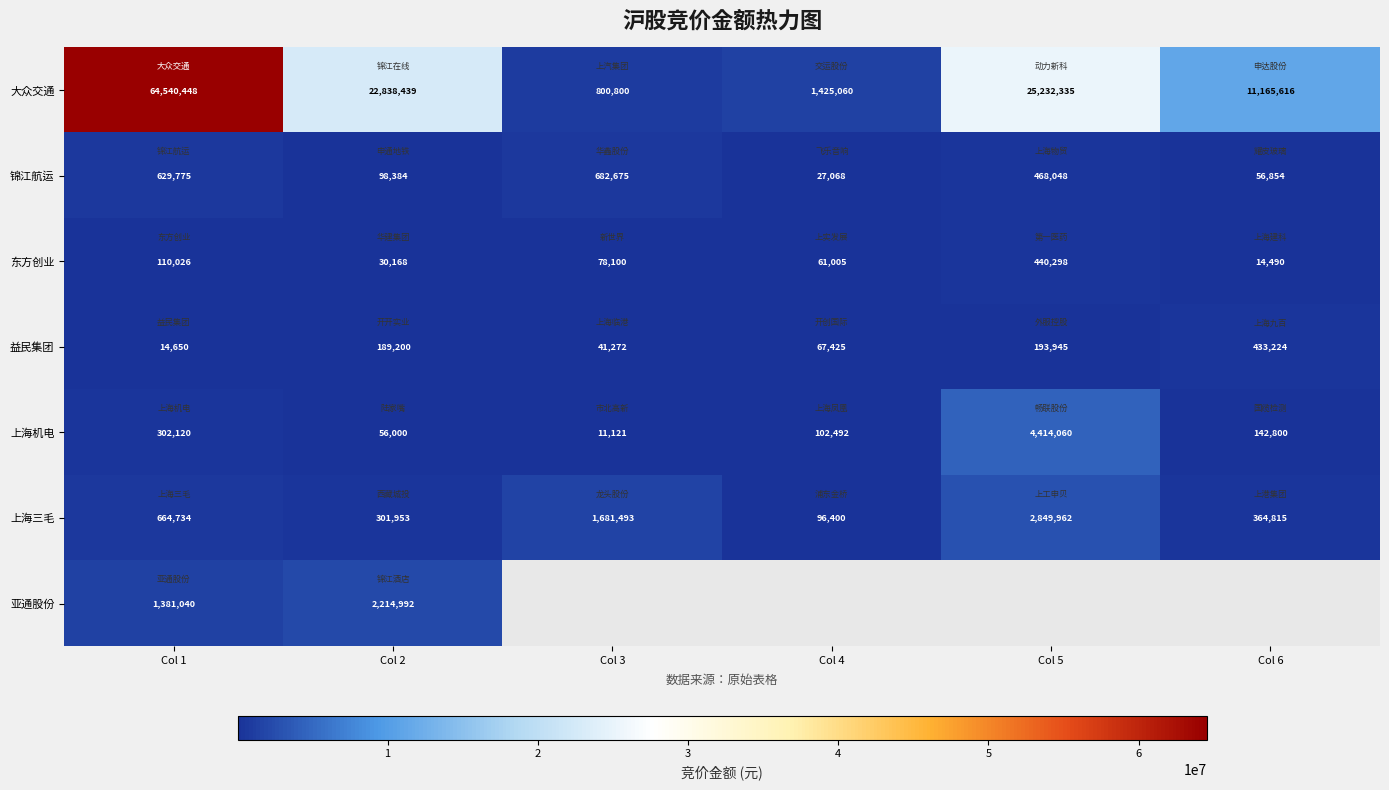

Is it true that 上海机电 equals 482087.1 at Col 1?

False